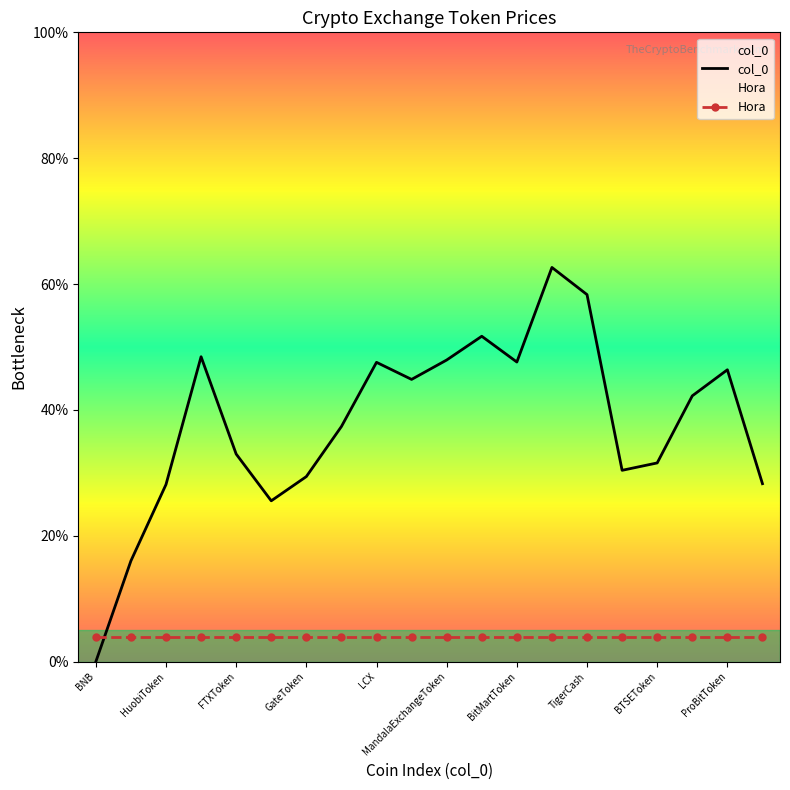

What is the difference between the maximum and minimum values in the col_0 series?

62.6